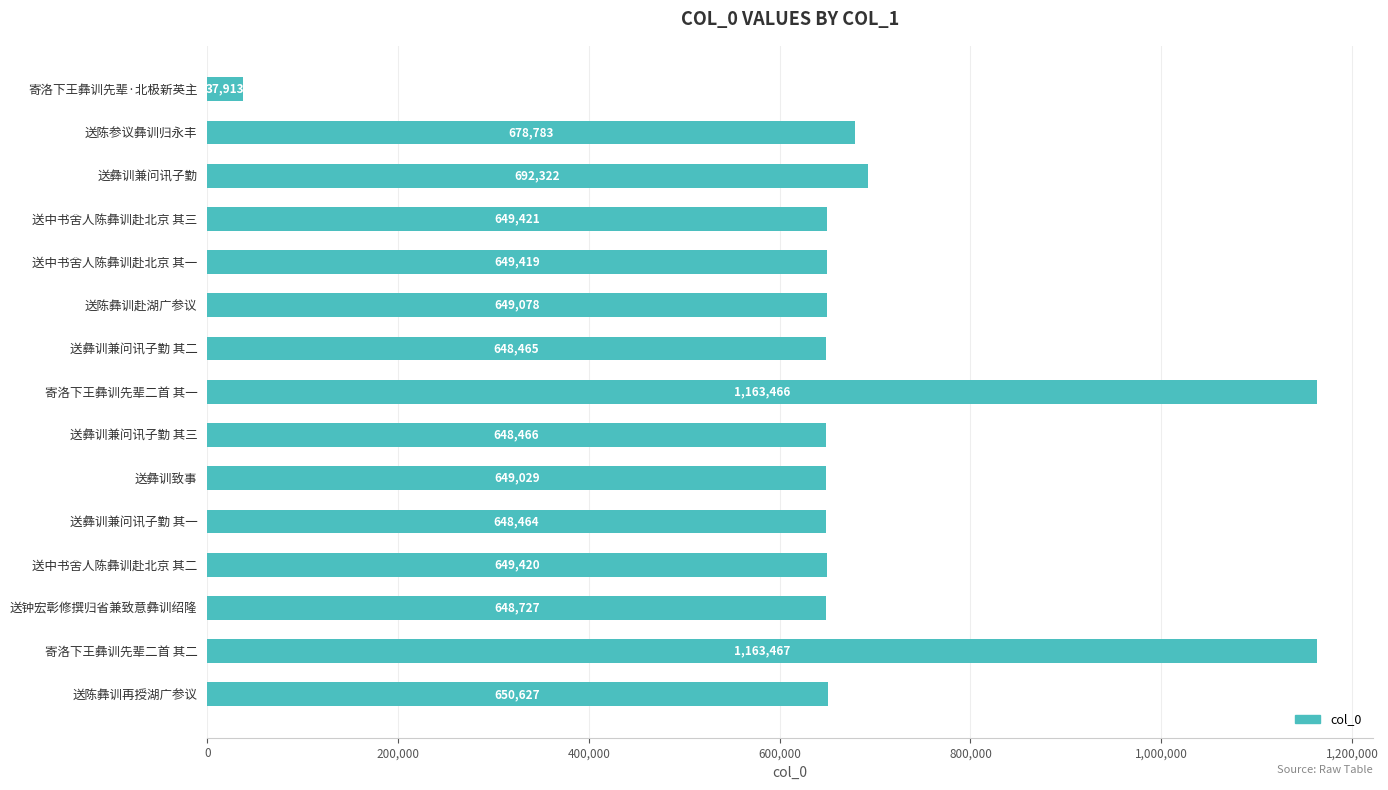

Which has a higher value, 寄洛下王彝训先辈二首 其一 or 送彝训兼问讯子勤?

寄洛下王彝训先辈二首 其一